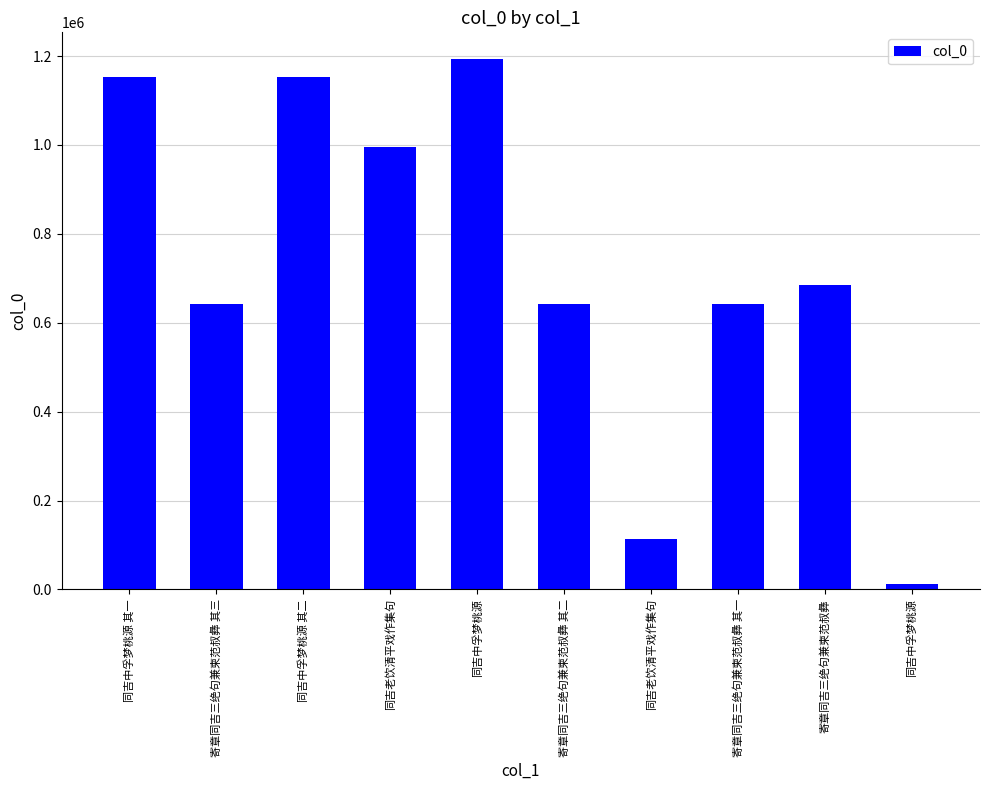

How many bars are there in total?

10